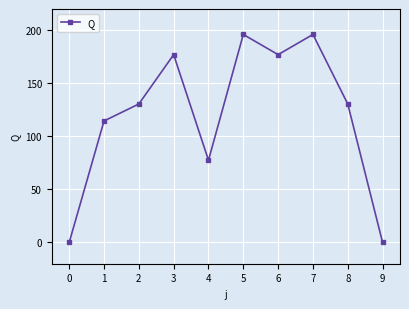

Reading right to left, list all the values displayed in this chart.

9=0.0	8=130.5	7=196.0	6=177.0	5=196.0	4=77.5	3=177.0	2=130.5	1=114.5	0=0.0